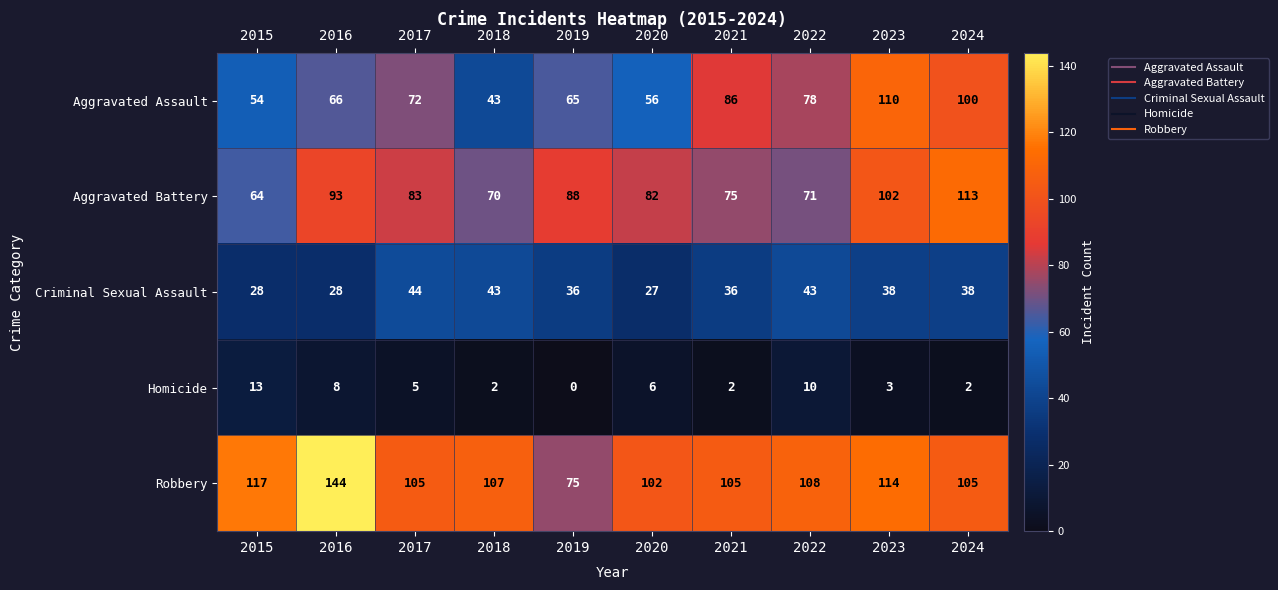

Which series has the widest spread of values?

Robbery